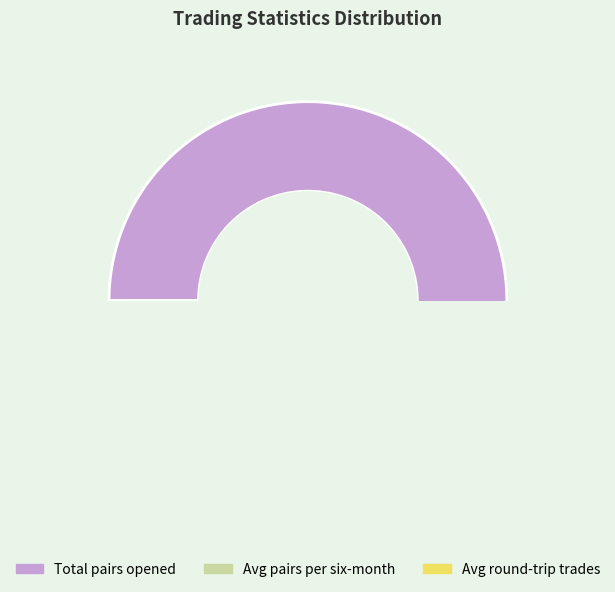

Do Average_number_of_pairs_opened_per_six and Average_number_of_round-trip_trades_per together represent more than half of the pie?

No